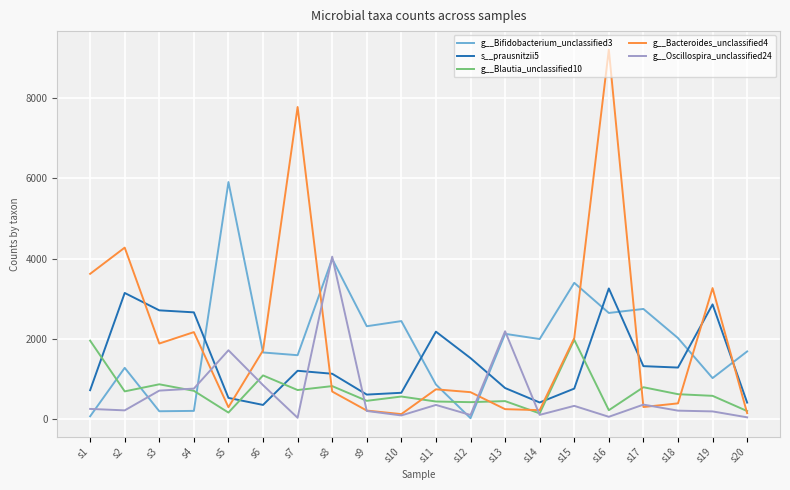

What is the lowest value of the g__Bacteroides_unclassified4 series?

134